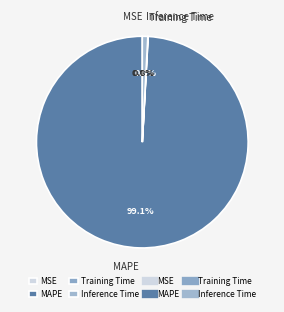

Does any single category account for the majority?

Yes